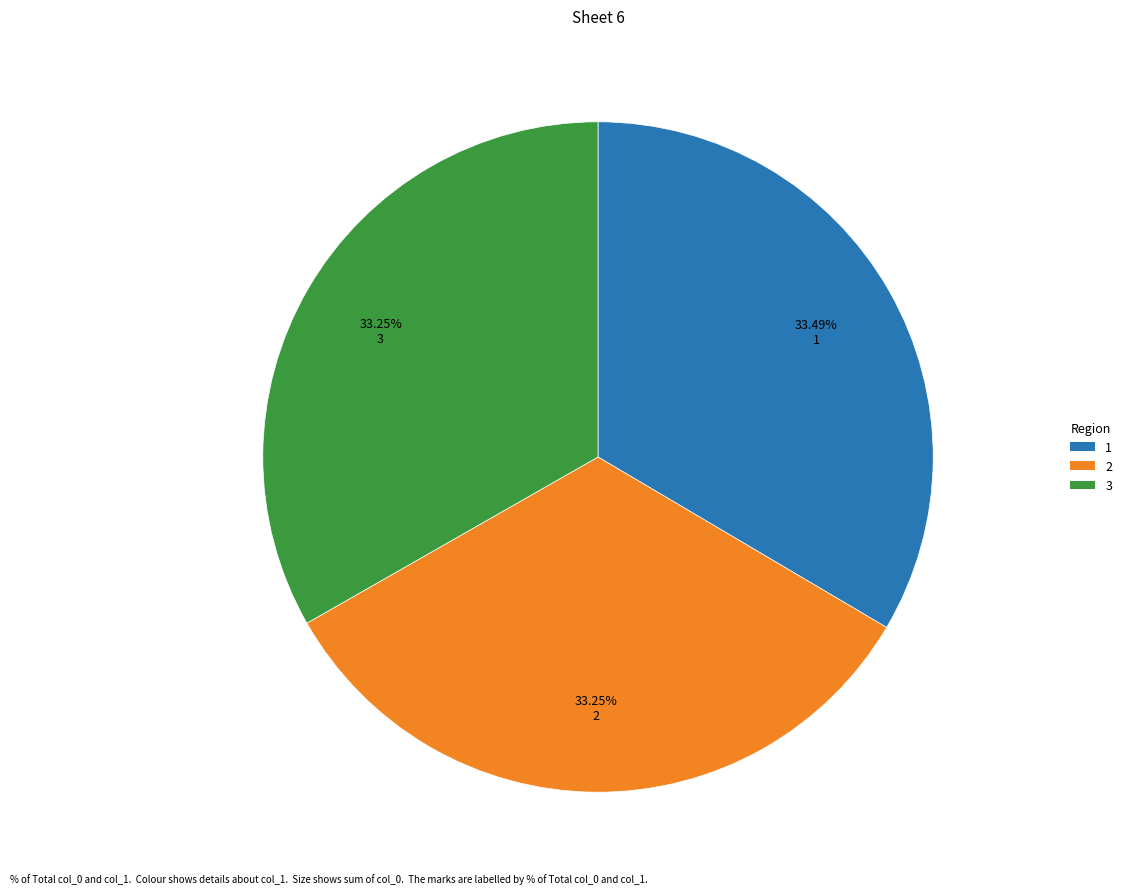

Is there any slice that represents more than half of the pie?

No